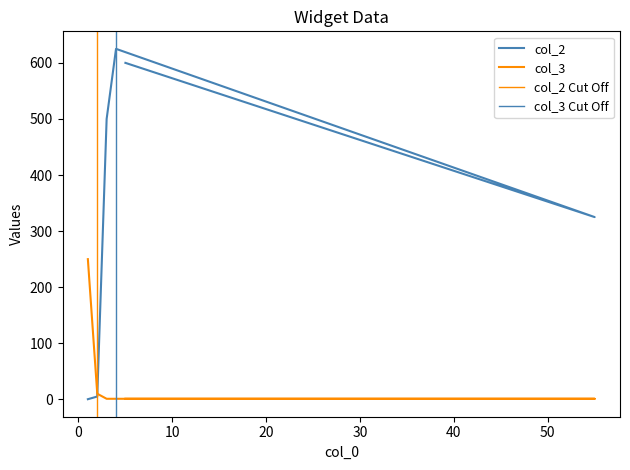

What are all the series names shown in the legend?

col_2, col_3